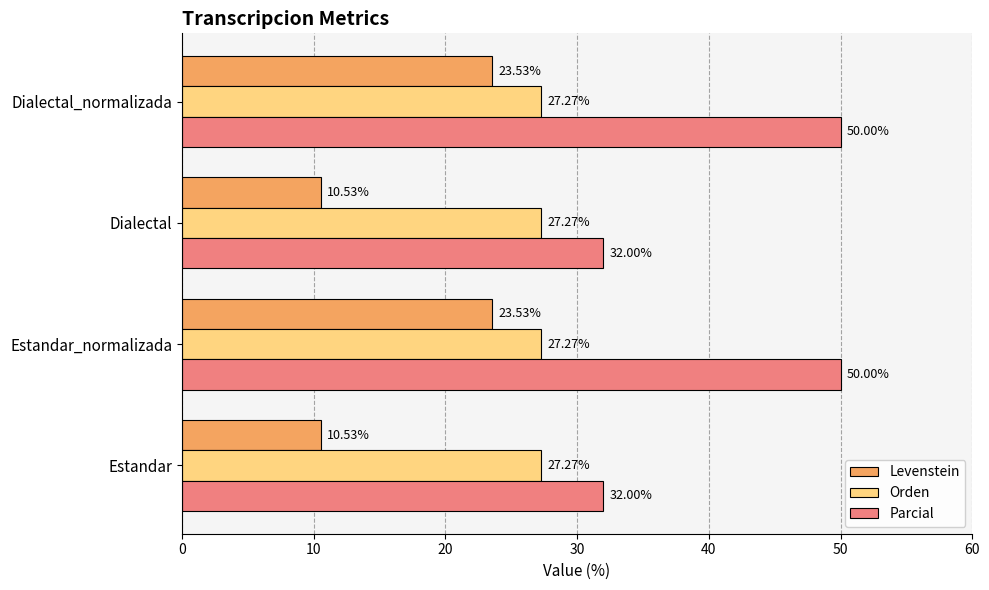

Which series has the largest total across all categories?

Parcial